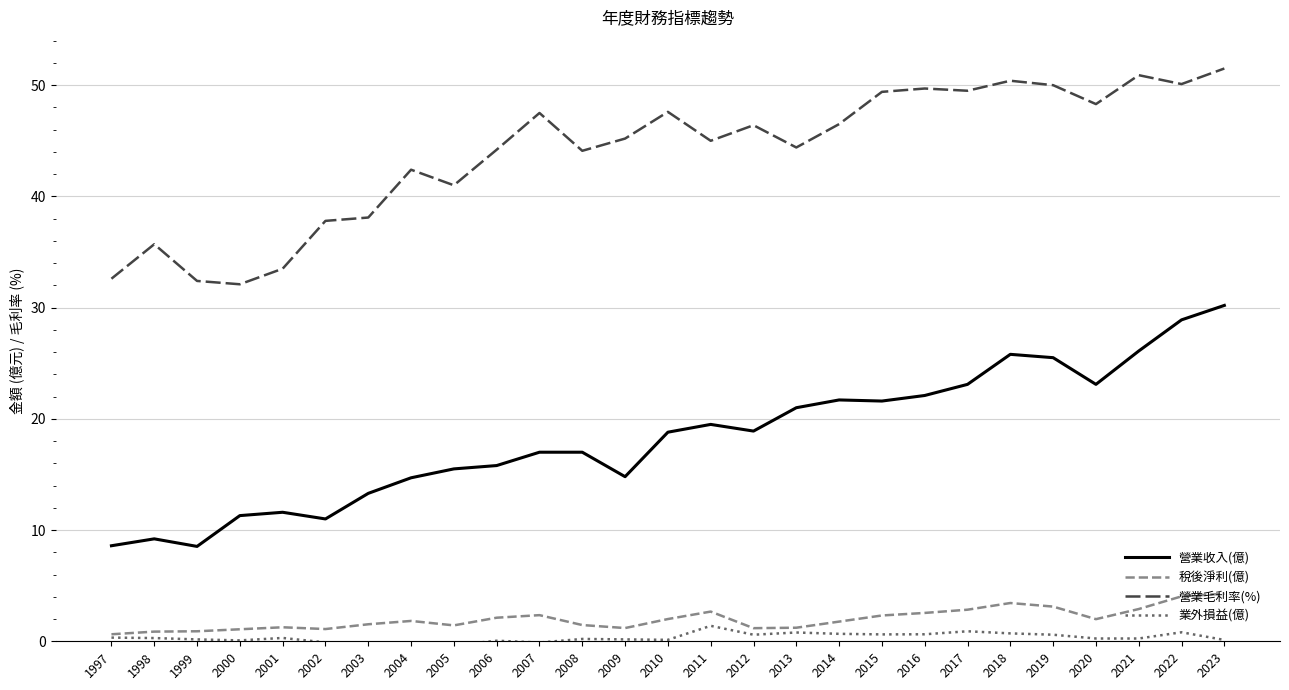

At 2016, list the series in order from smallest to largest.

業外損益(億), 稅後淨利(億), 營業收入(億), 營業毛利率(%)